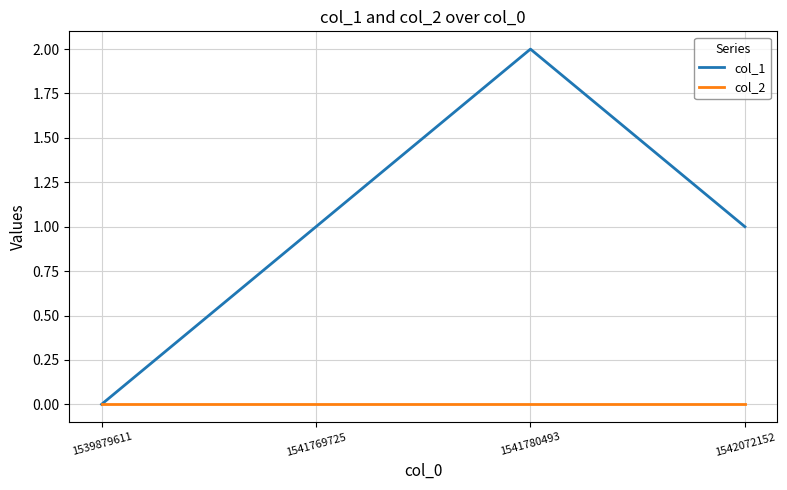

Is the value of col_1 at 1541780493 greater than the value of col_2 at 1541769725?

Yes